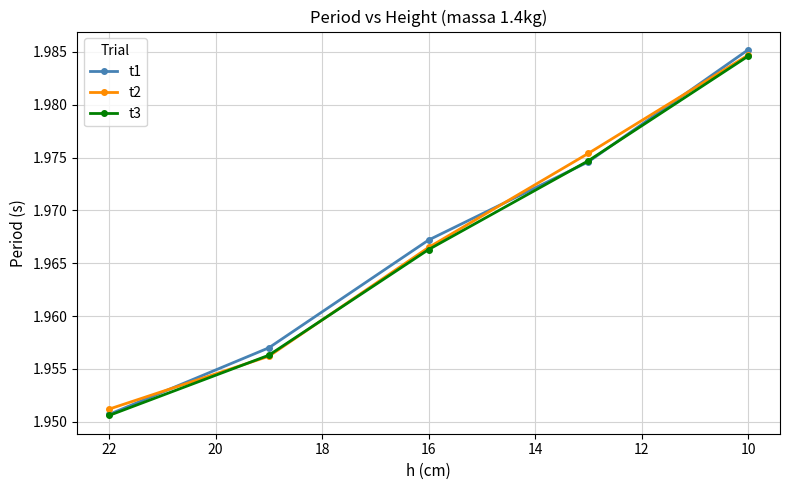

How many intersections are there between t2 and t3?

2